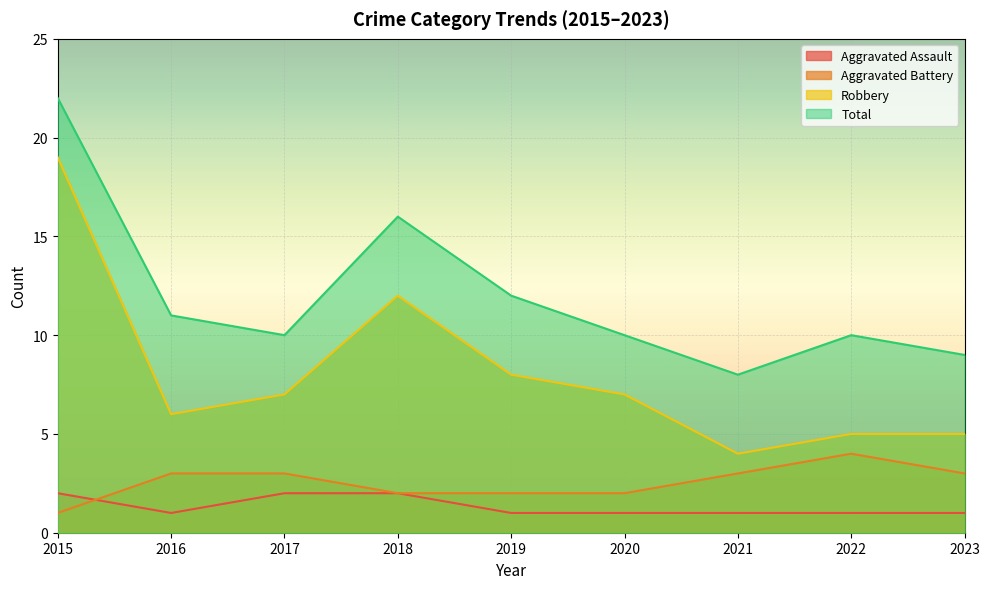

At which category does Total reach its first local peak?

2018